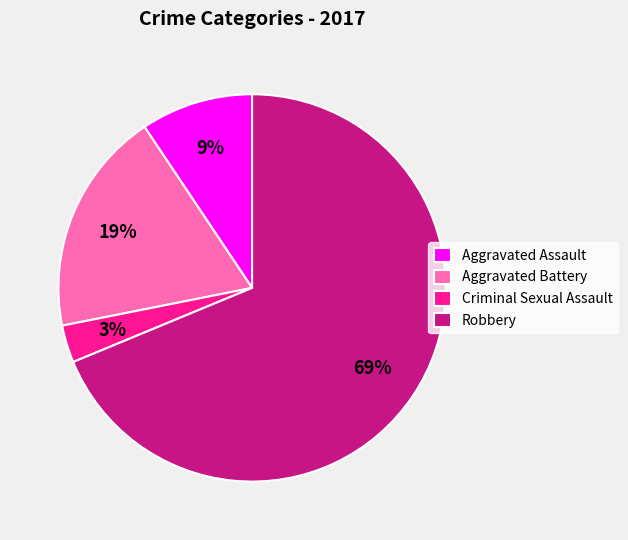

Is there a majority slice in this chart?

Yes